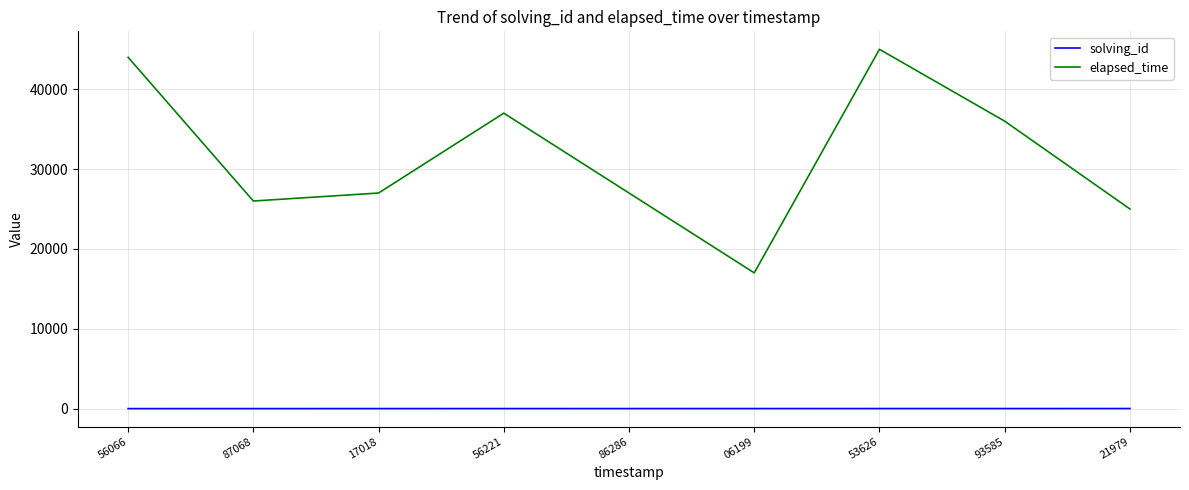

Is the value of solving_id at 21979 greater than the value of elapsed_time at 53626?

No